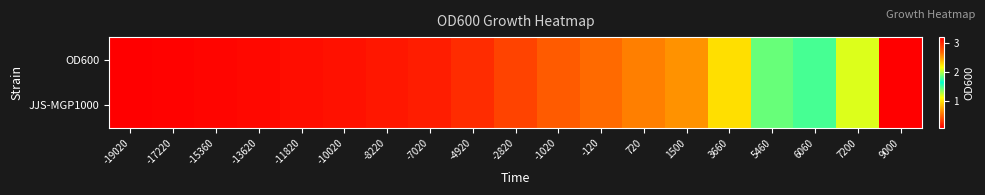

Between -8220 and 5460, which series saw the biggest shift?

OD600